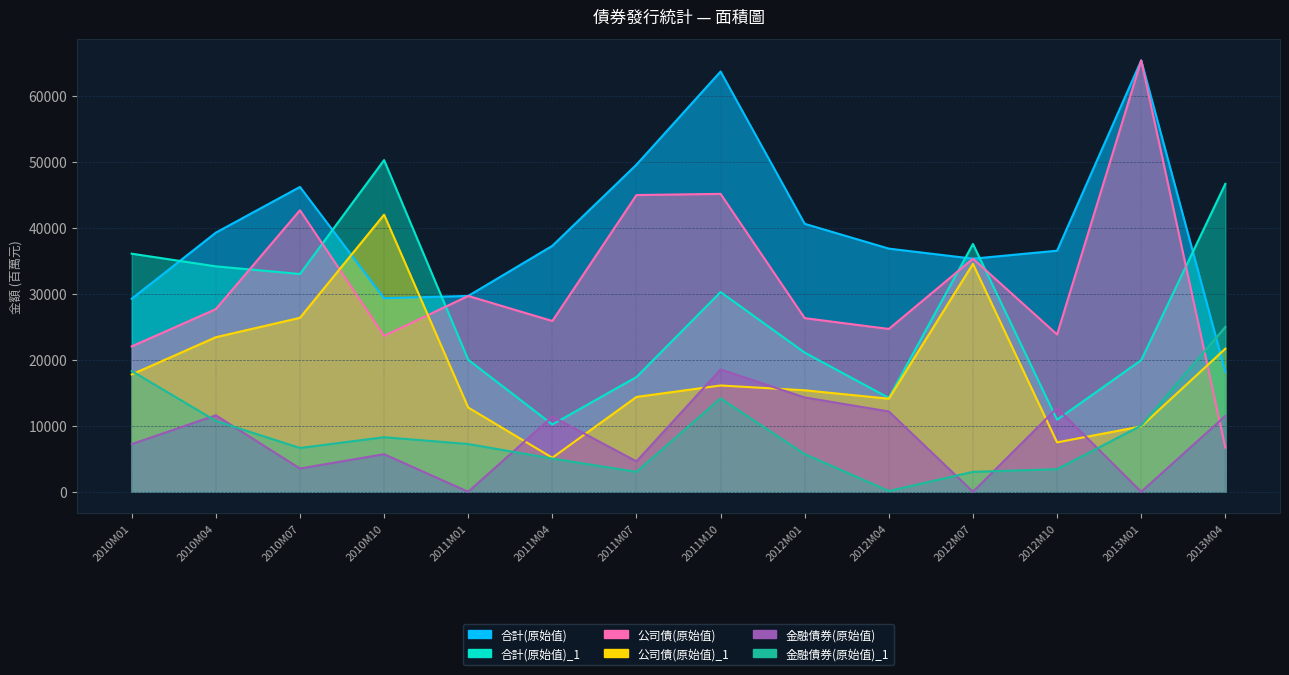

Where is the first local minimum for 合計_原始值?

2010M10